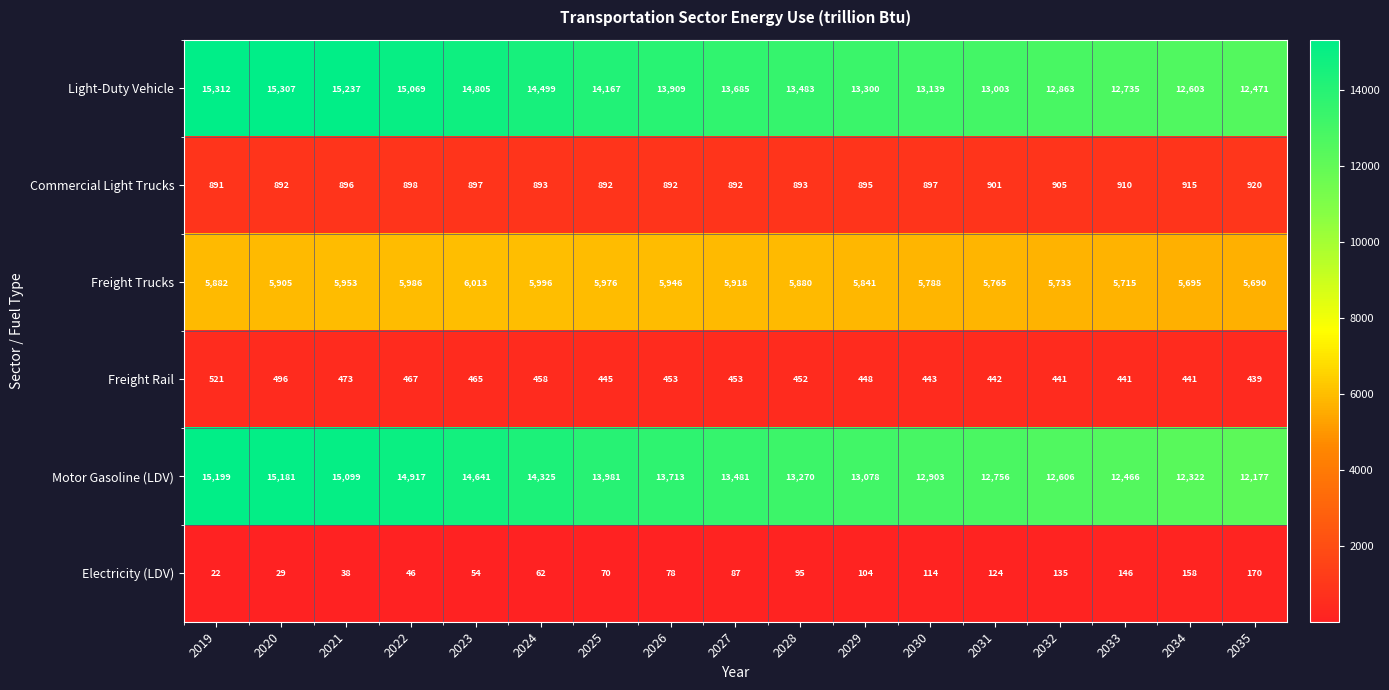

Rank the series at 2034 from highest to lowest value.

Light-Duty Vehicle, Motor Gasoline (LDV), Freight Trucks, Commercial Light Trucks, Freight Rail, Electricity (LDV)